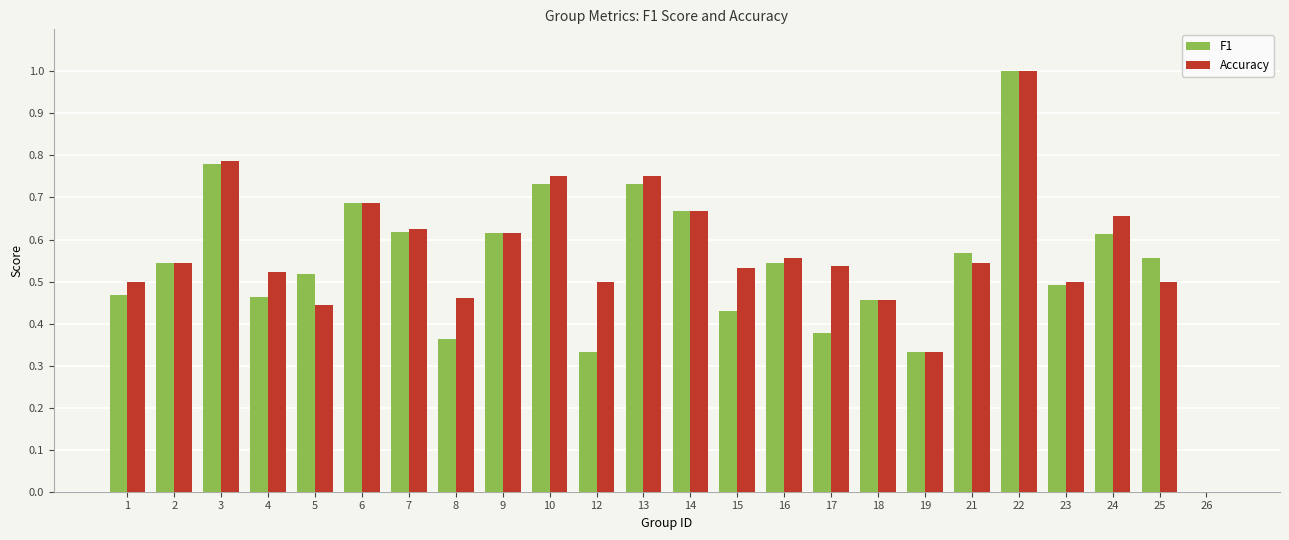

At which label does Accuracy reach its peak?

22